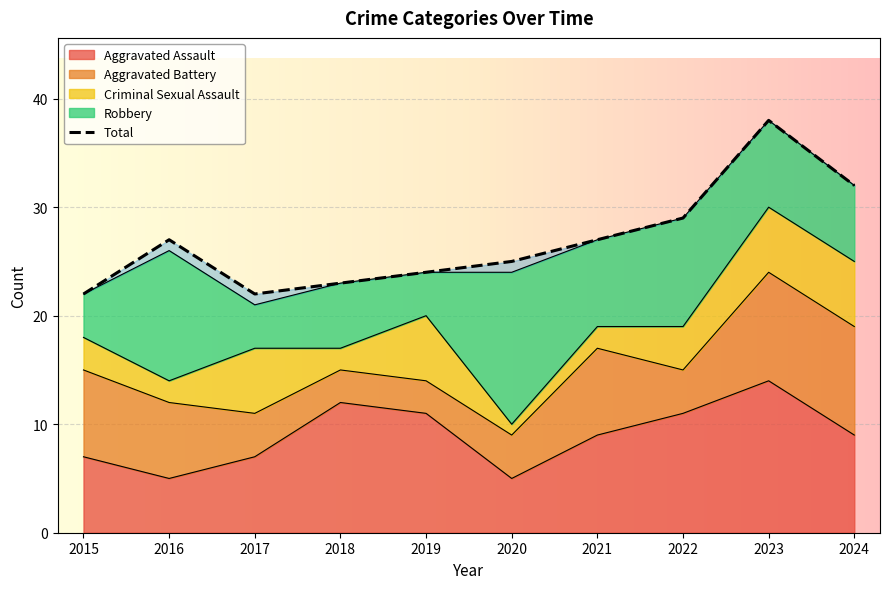

At 2019, list the series in order from smallest to largest.

Aggravated Battery, Robbery, Criminal Sexual Assault, Aggravated Assault, Total